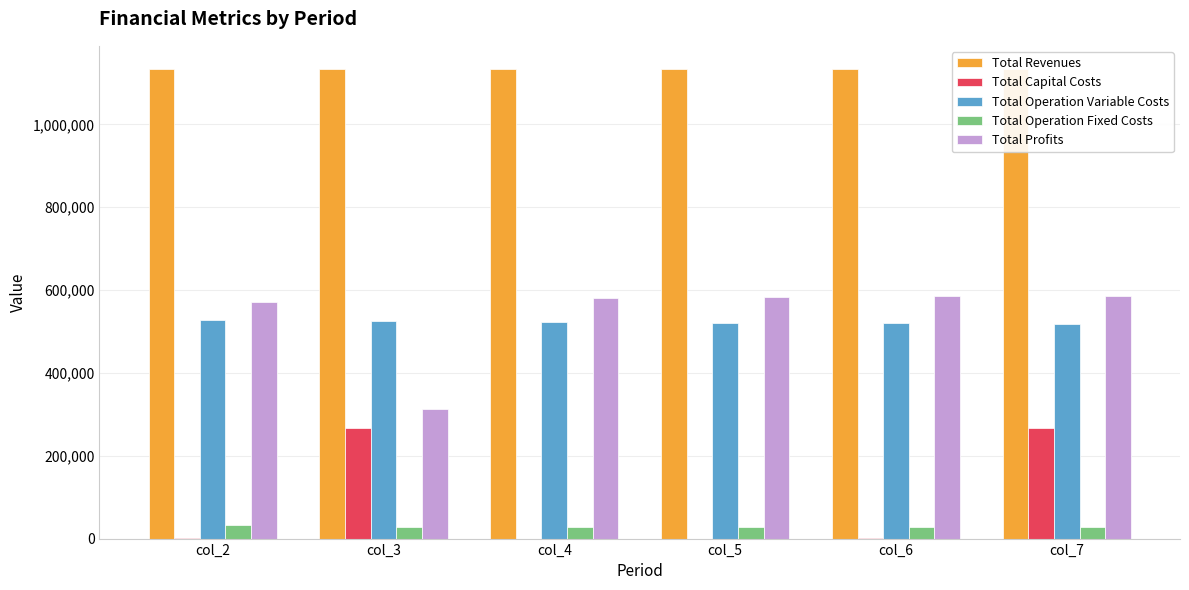

How many values in the Total Operation Variable Costs series are below 523070?

3